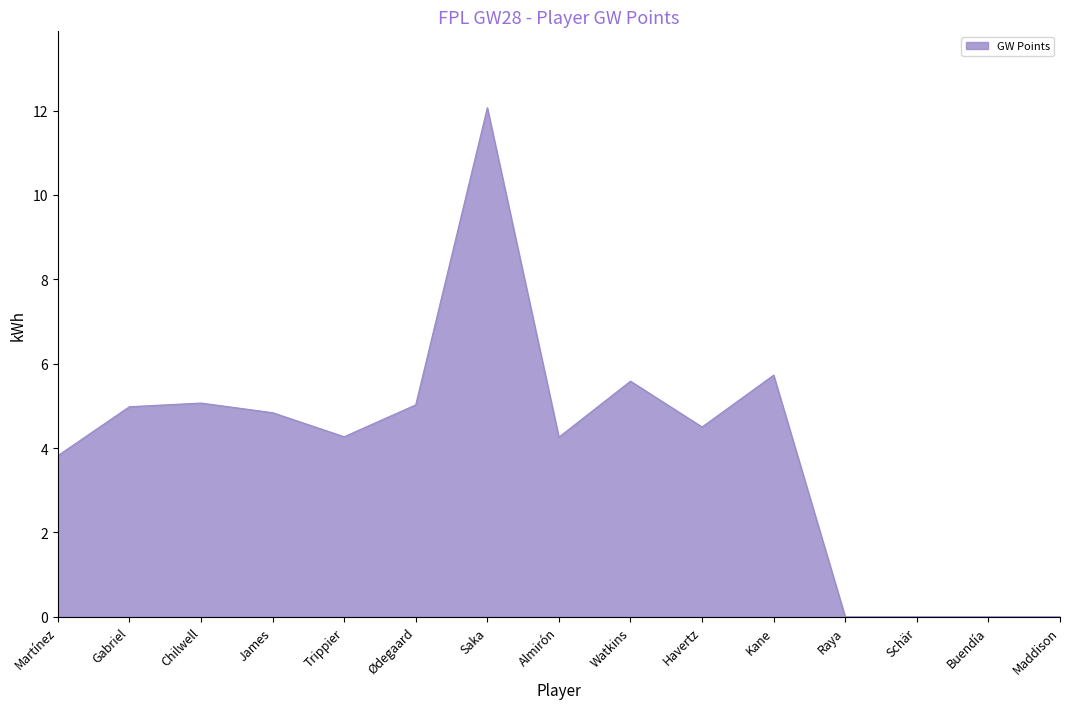

Where does the data first go above 4?

Gabriel